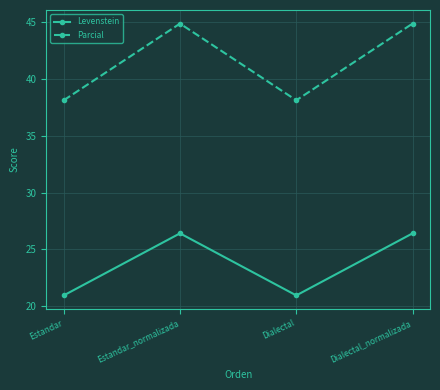

What are all the series names shown in the legend?

Levenstein, Parcial